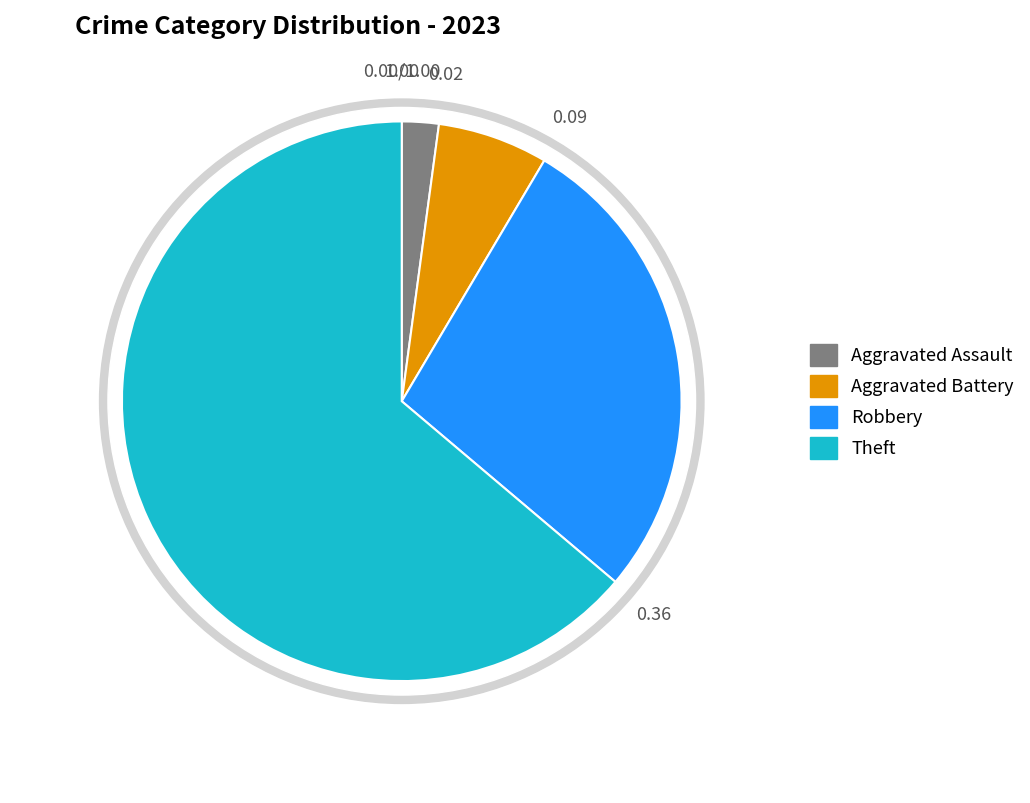

Is the sum of Aggravated Assault and Theft greater than half?

Yes